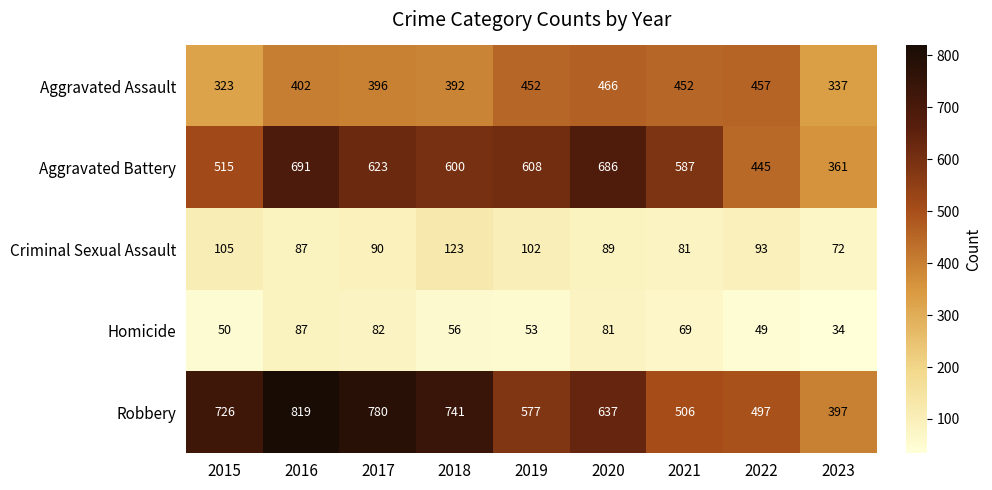

What is the difference between the highest and lowest values at 2021?

518